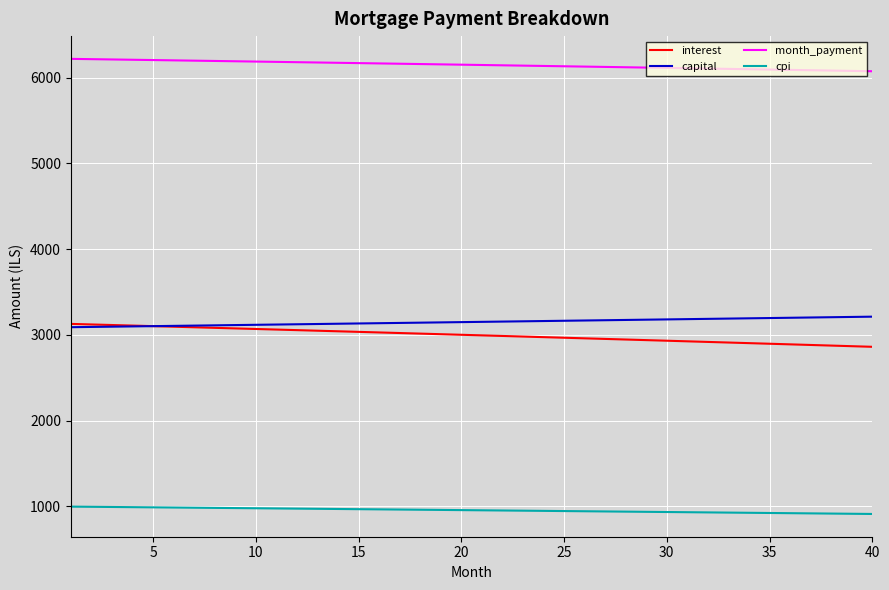

What is the maximum value for cpi?

997.9